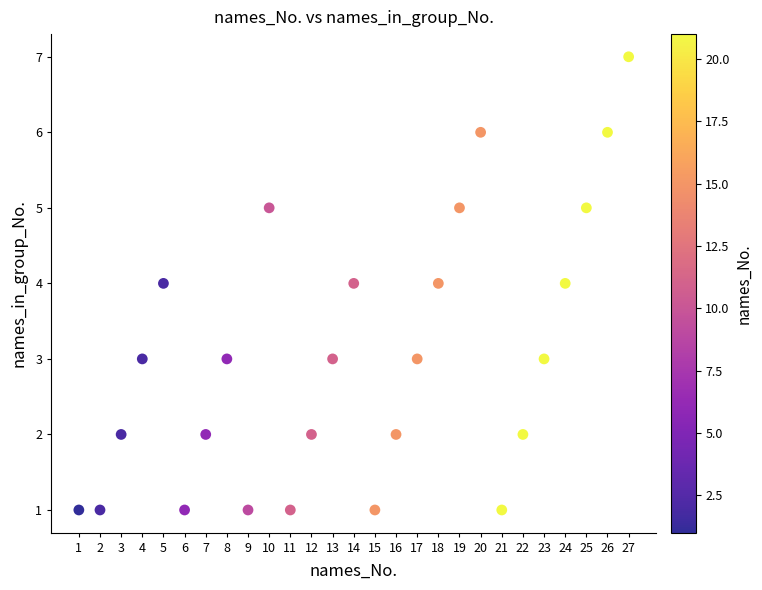

What is the range of X values (max minus min)?

26